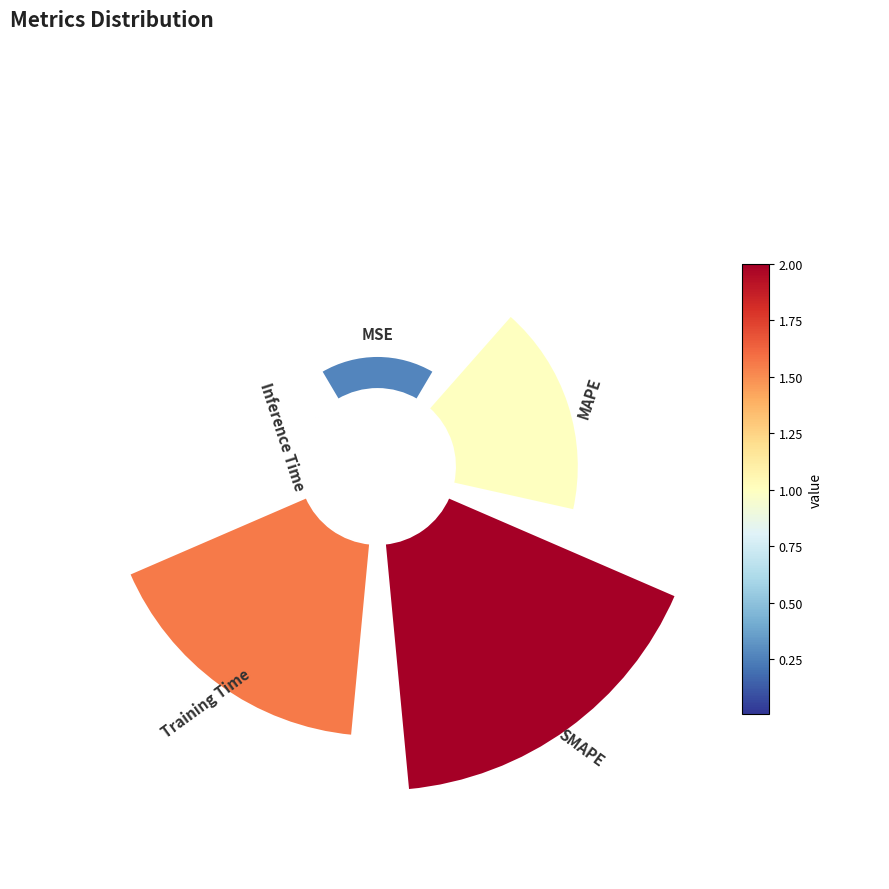

To the nearest percent, what is the average slice percentage?

20%